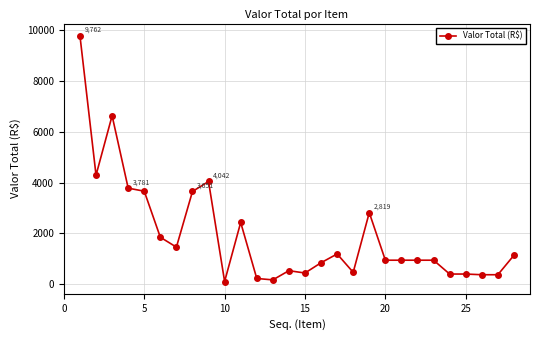

True or false: there are more than 2 points higher than both neighbors.

True